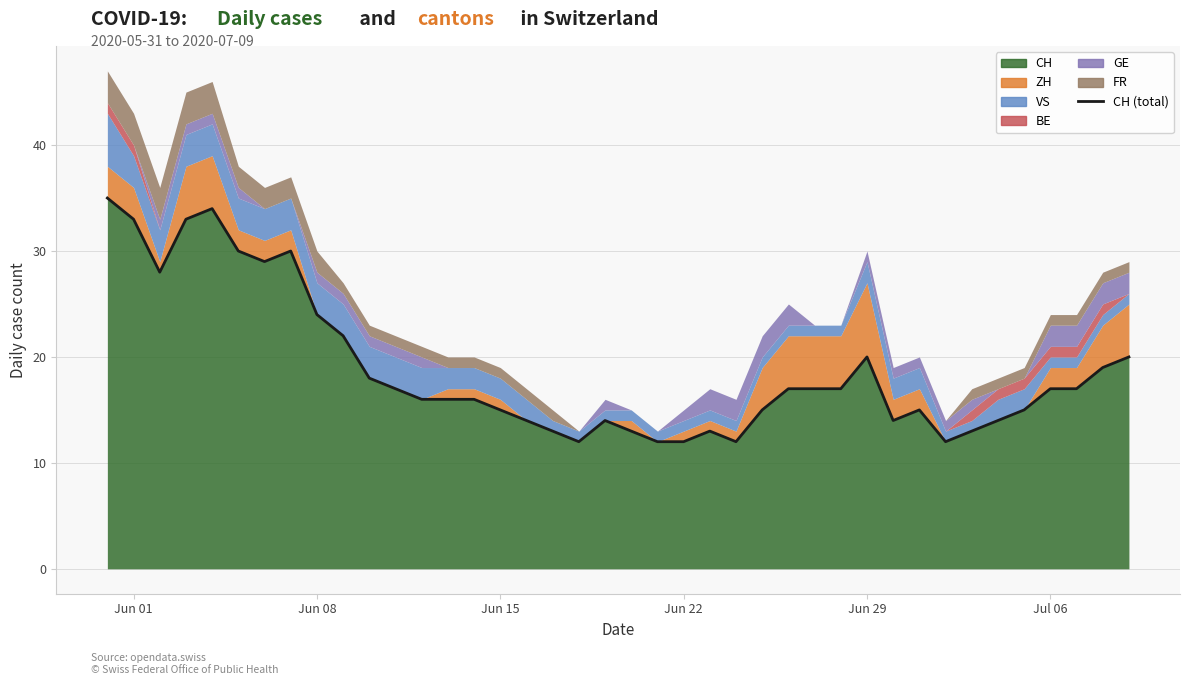

Where is the data nearest to the value 23?

Jun 08